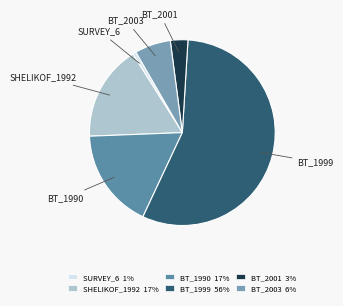

What is the largest slice in the pie chart?

BT_1999 56%